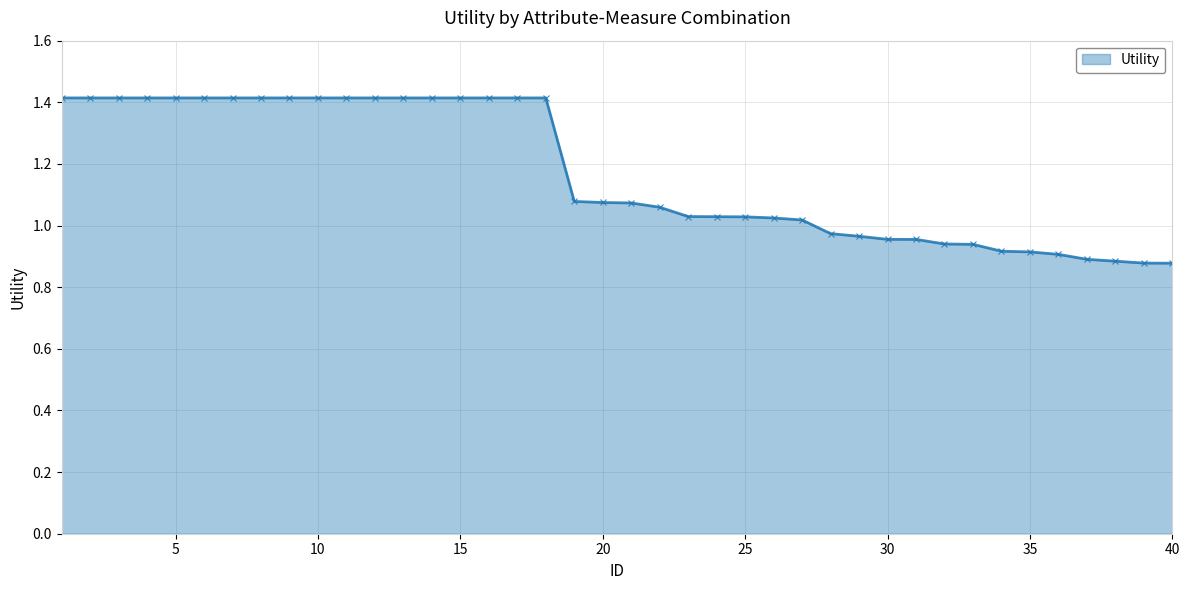

What is the greatest value displayed?

1.4